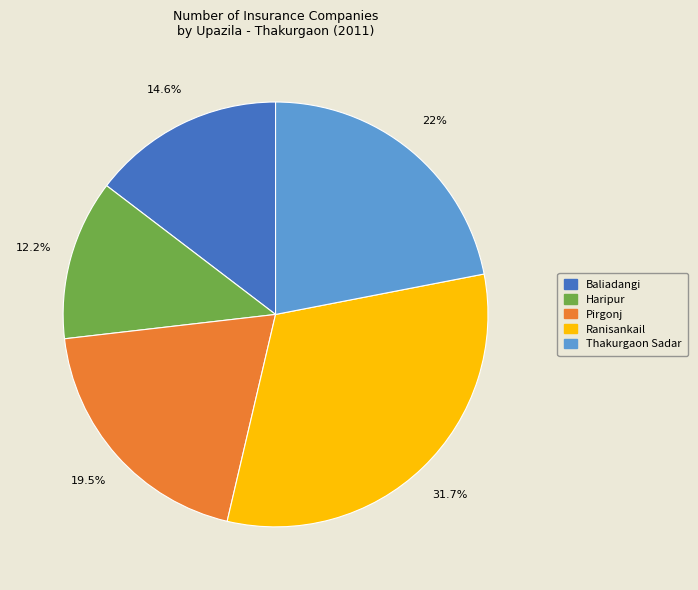

To the nearest percent, what portion does Baliadangi represent?

15%